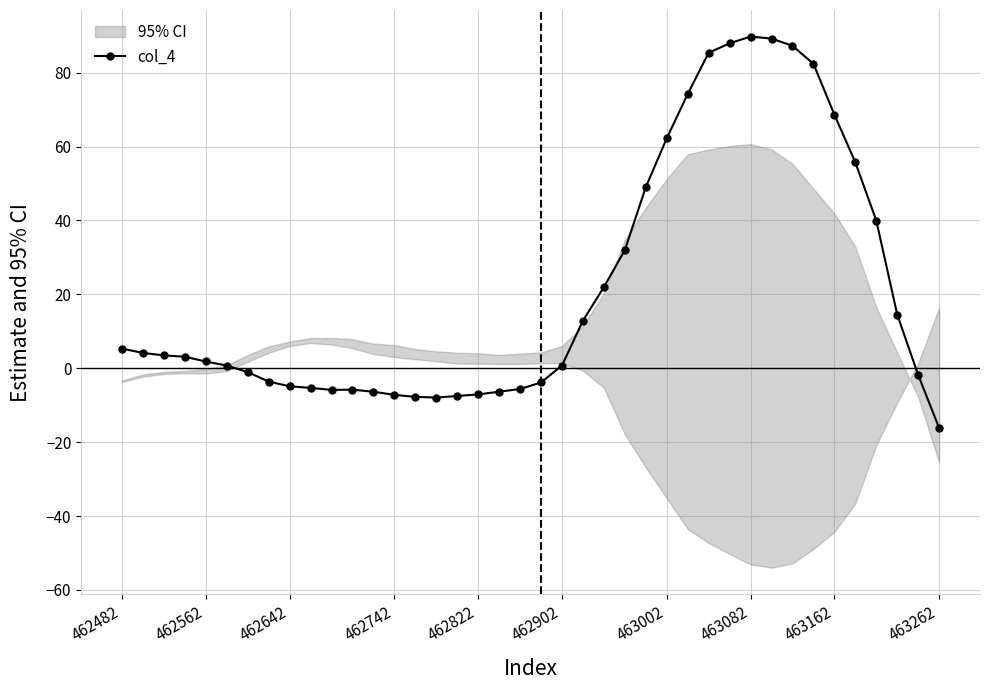

The chart shows a value of 22.9 at 25. True or false?

False